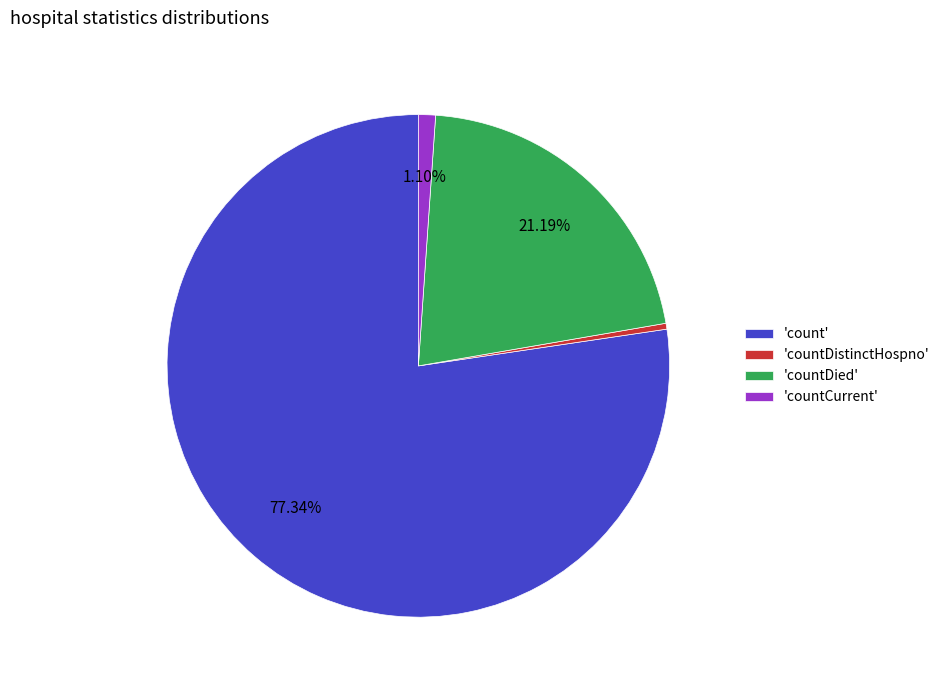

Which category accounts for the majority?

'count'